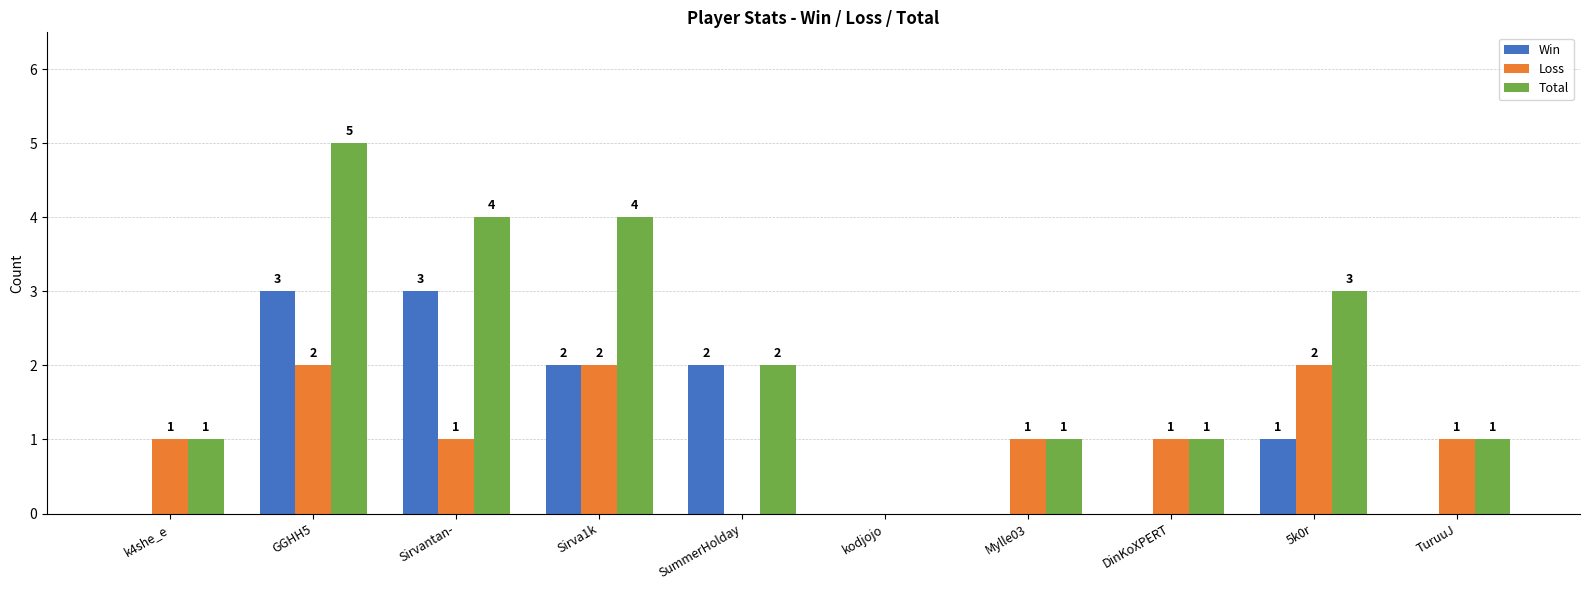

At which label does Total first exceed 2?

GGHH5